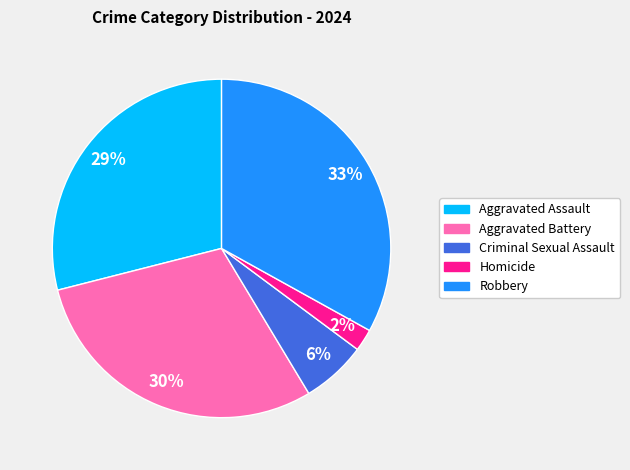

Combined, do Criminal Sexual Assault and Aggravated Assault account for over 50%?

No